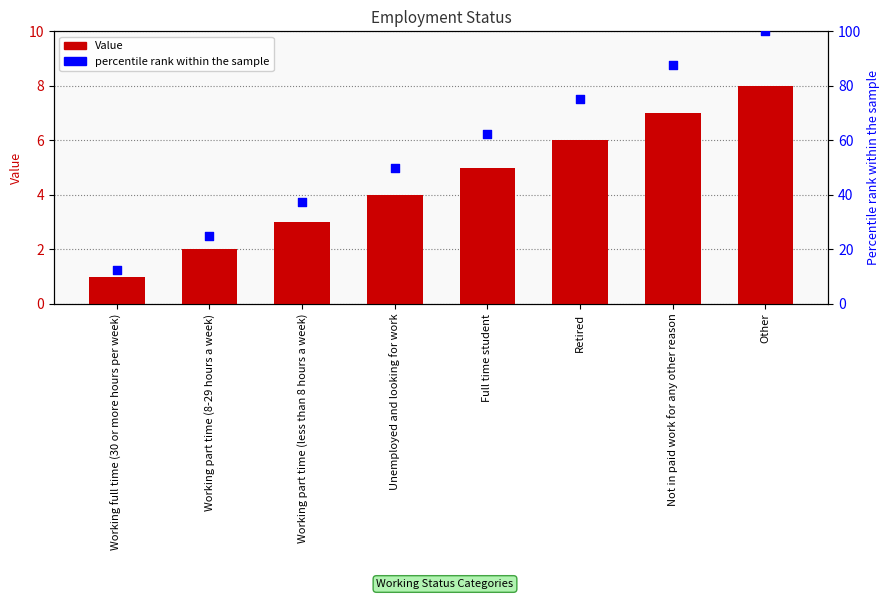

Which series contains the highest Y value?

percentile rank within the sample